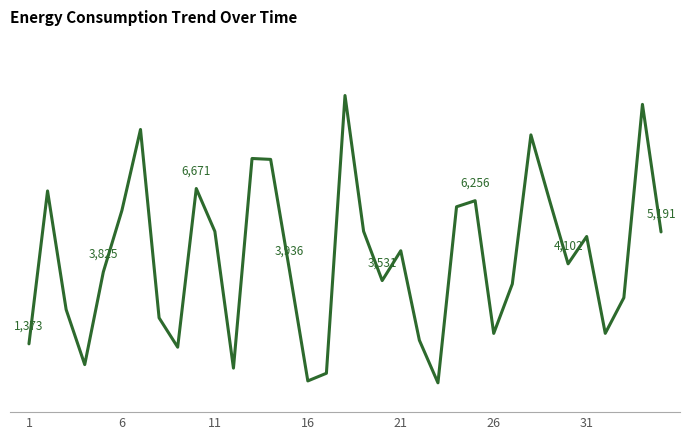

Does the chart have visible grid lines?

No